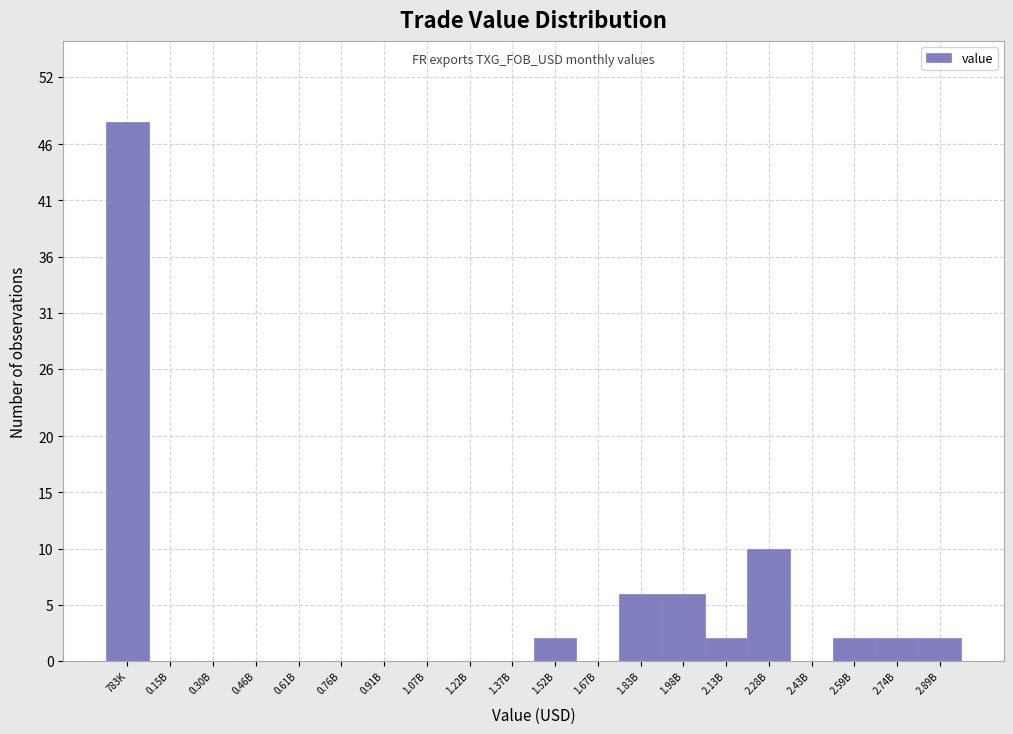

Reading left to right, what are all the values shown in this chart?

783K=48	0.15B=0	0.30B=0	0.46B=0	0.61B=0	0.76B=0	0.91B=0	1.07B=0	1.22B=0	1.37B=0	1.52B=2	1.67B=0	1.83B=6	1.98B=6	2.13B=2	2.28B=10	2.43B=0	2.59B=2	2.74B=2	2.89B=2